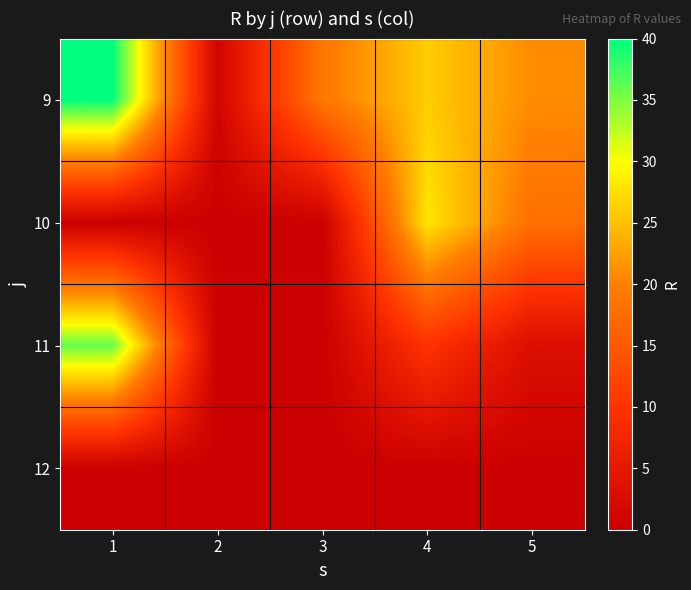

What is the difference between the highest and lowest values at 5?

21